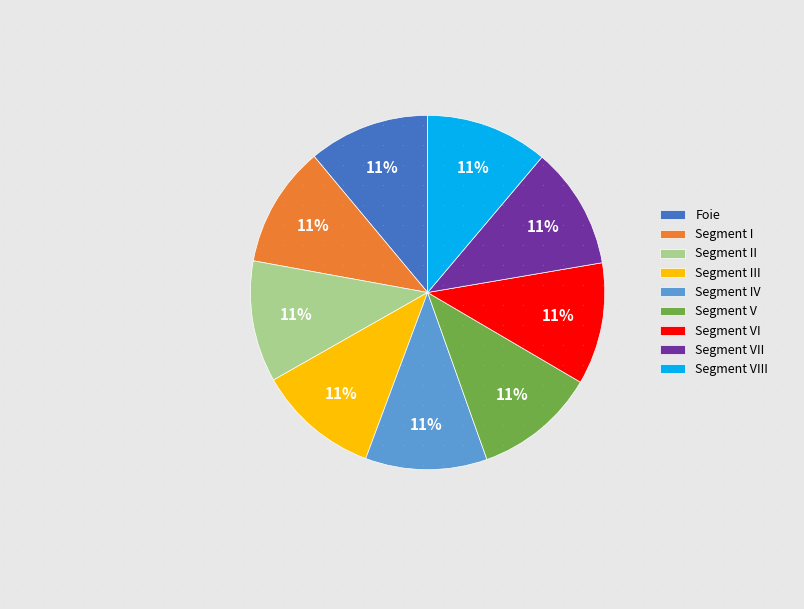

Is the sum of Foie and Segment VIII greater than half?

No